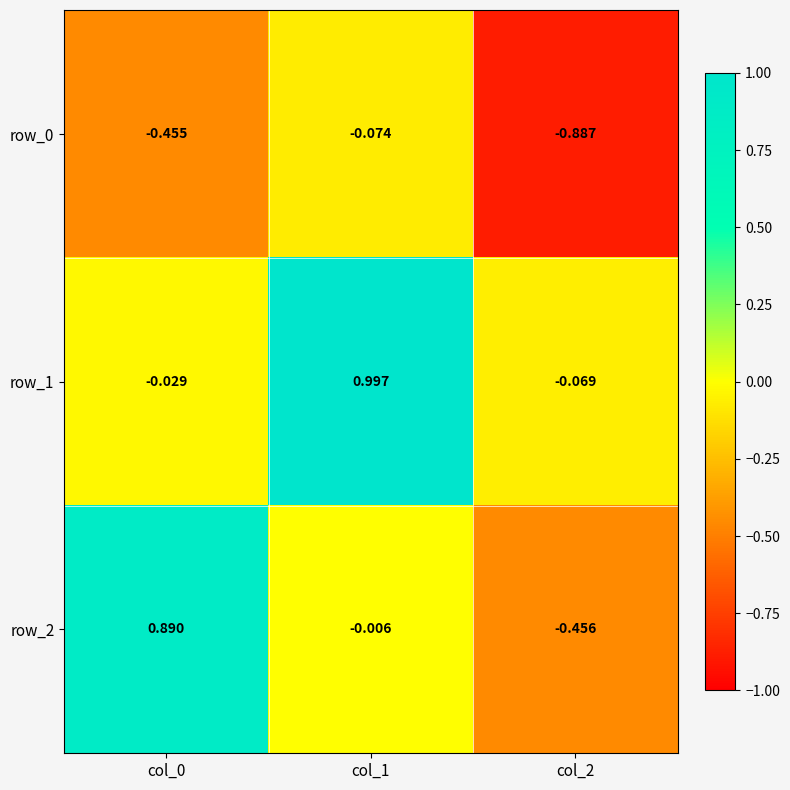

Is the value of row_1 at col_1 greater than the value of row_2 at col_2?

Yes